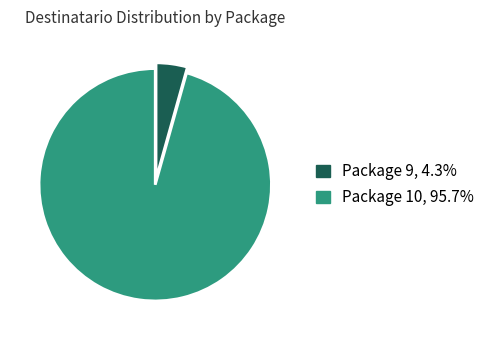

What is the largest slice in the pie chart?

Package 10